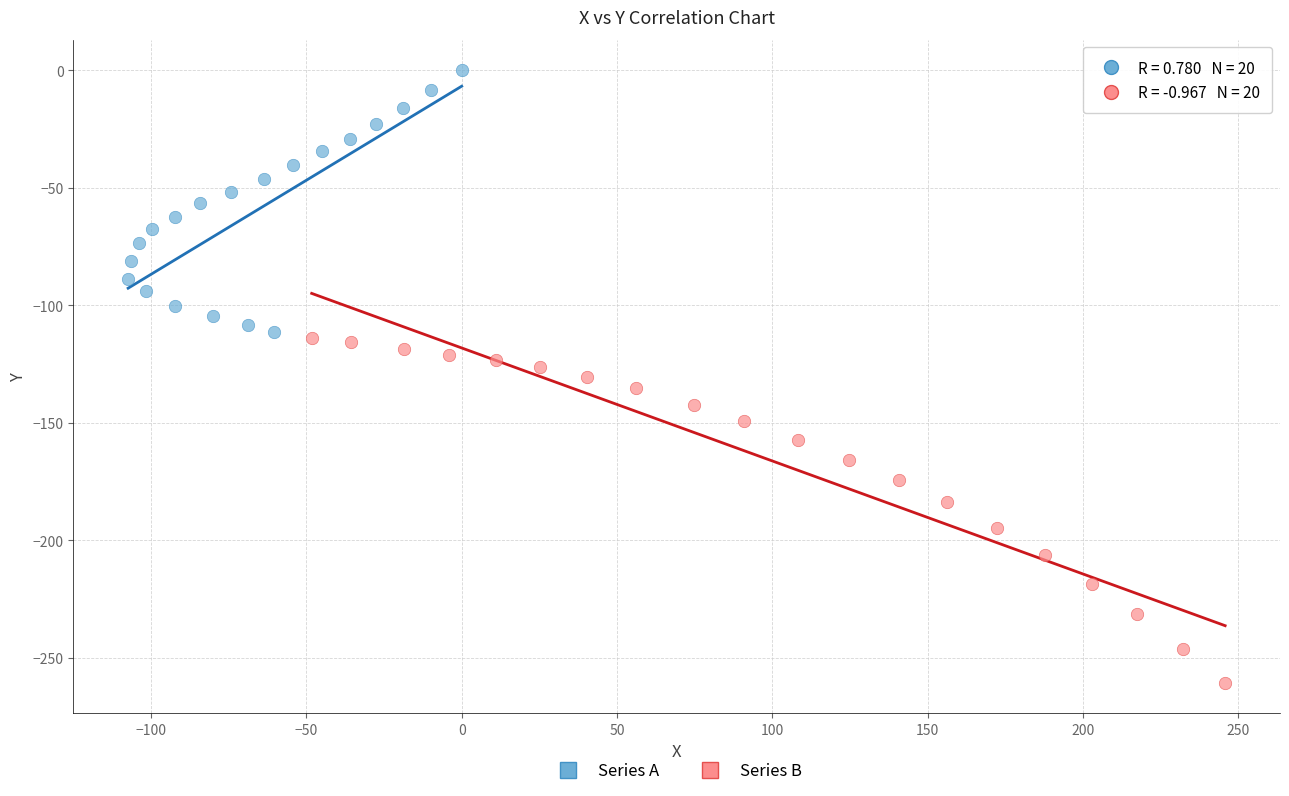

Which series contains the lowest Y value?

Series B